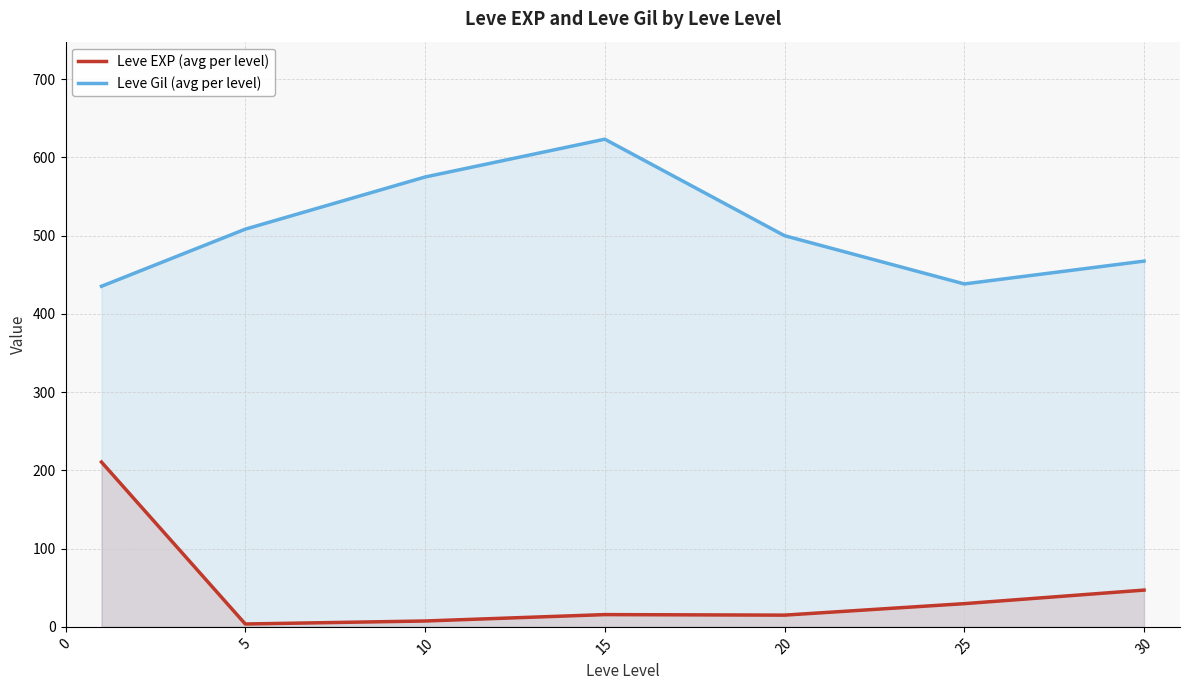

List the series in order of their peak value, lowest first.

Leve EXP (avg per level), Leve Gil (avg per level)